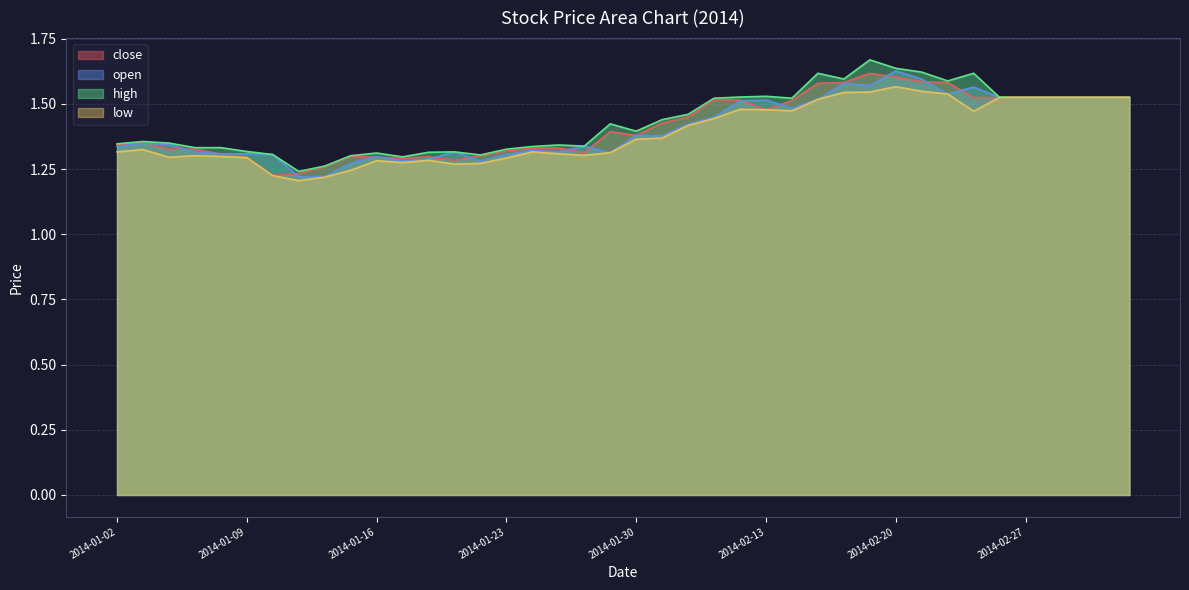

What is the sum of the low values at 2014-02-11 and 2014-03-05?

3.0